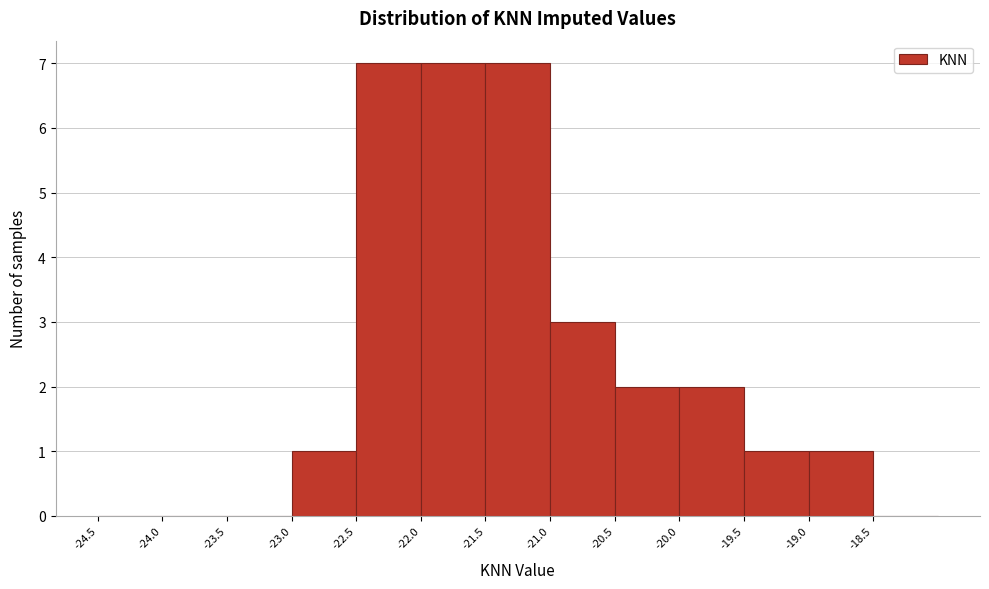

What is the height of the bar covering -22.0 to -21.5 on the x-axis? The values are not printed on the chart, so give them approximately, as read against the axis.

7